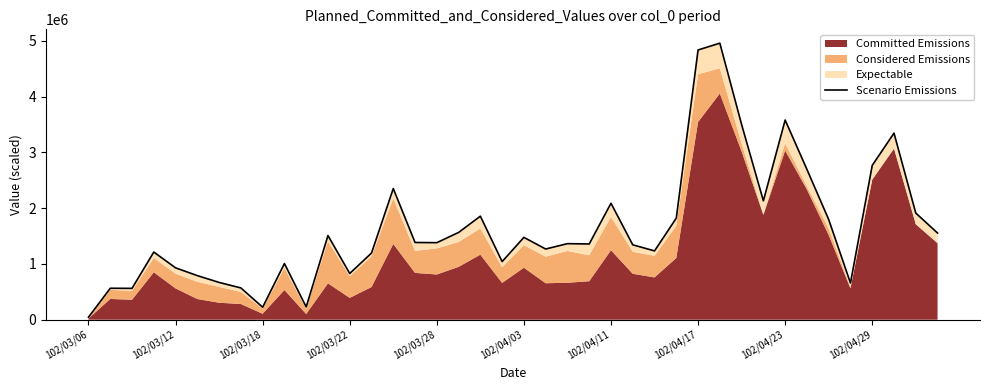

What is the change in value from 102/04/29 to 11?

+501820.3